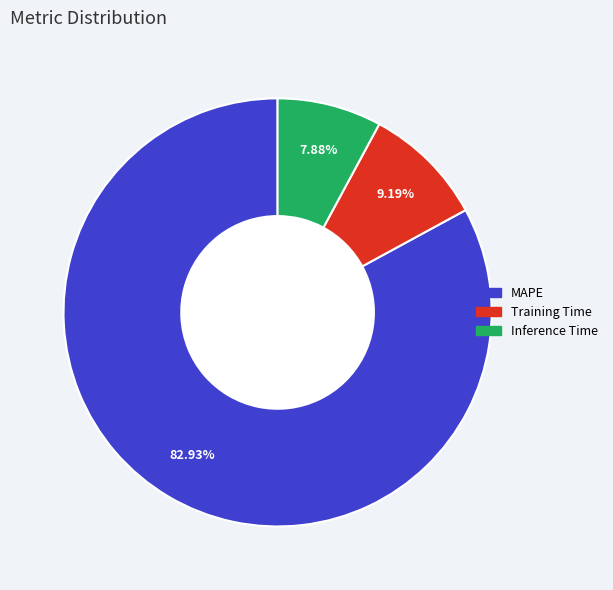

How many slices are in this pie chart?

3